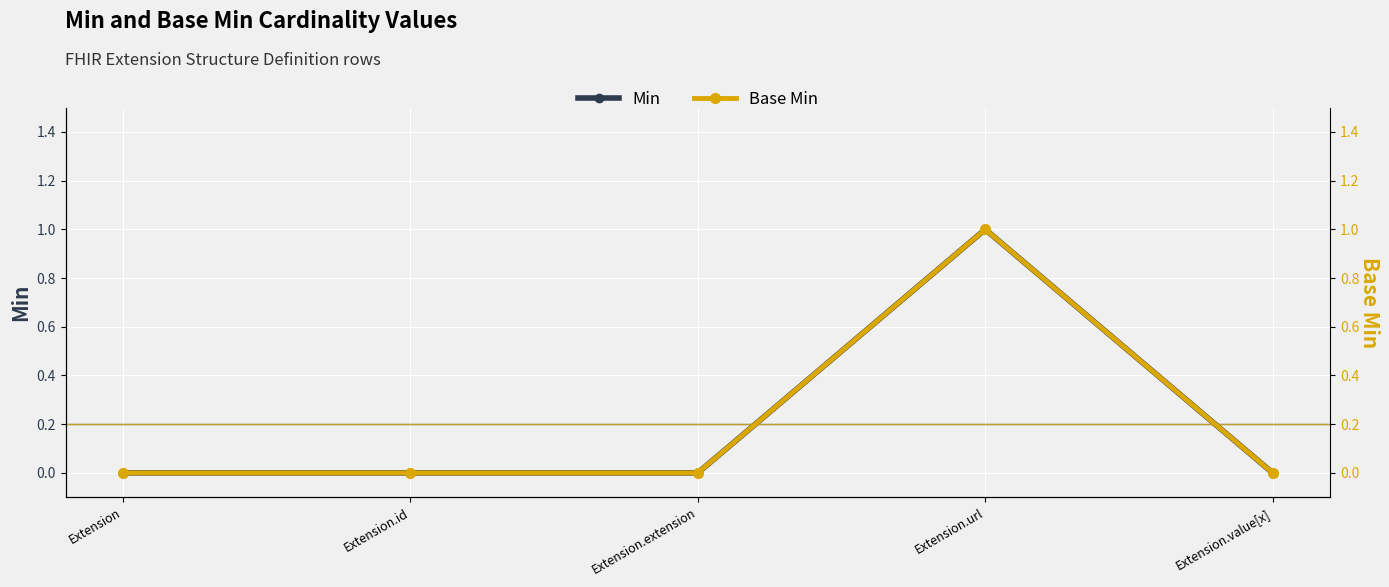

True or false: Min has a value of 0 at Extension.value[x].

False